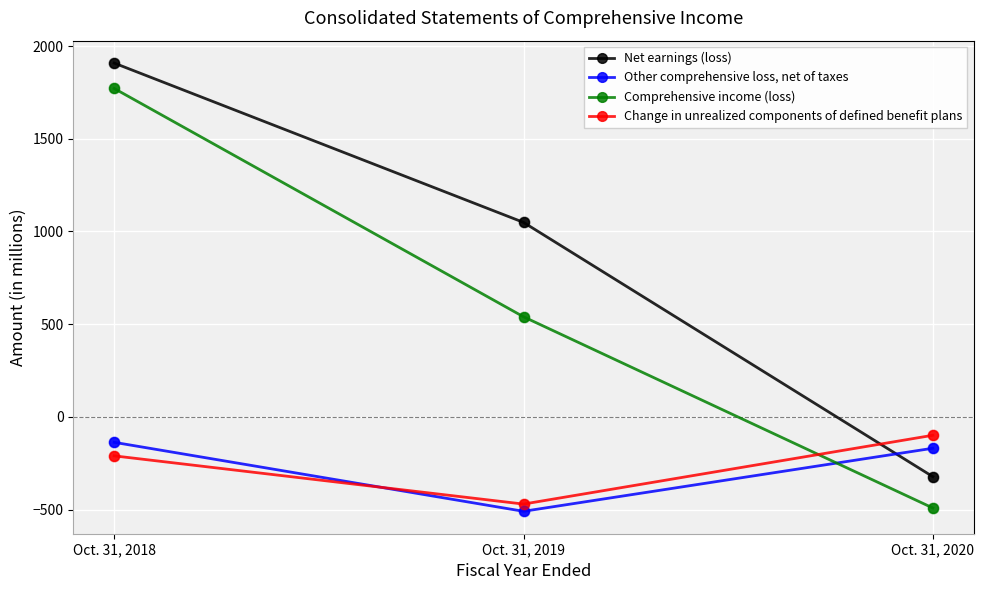

What is the spread (max minus min) of values at Oct. 31, 2018?

2118